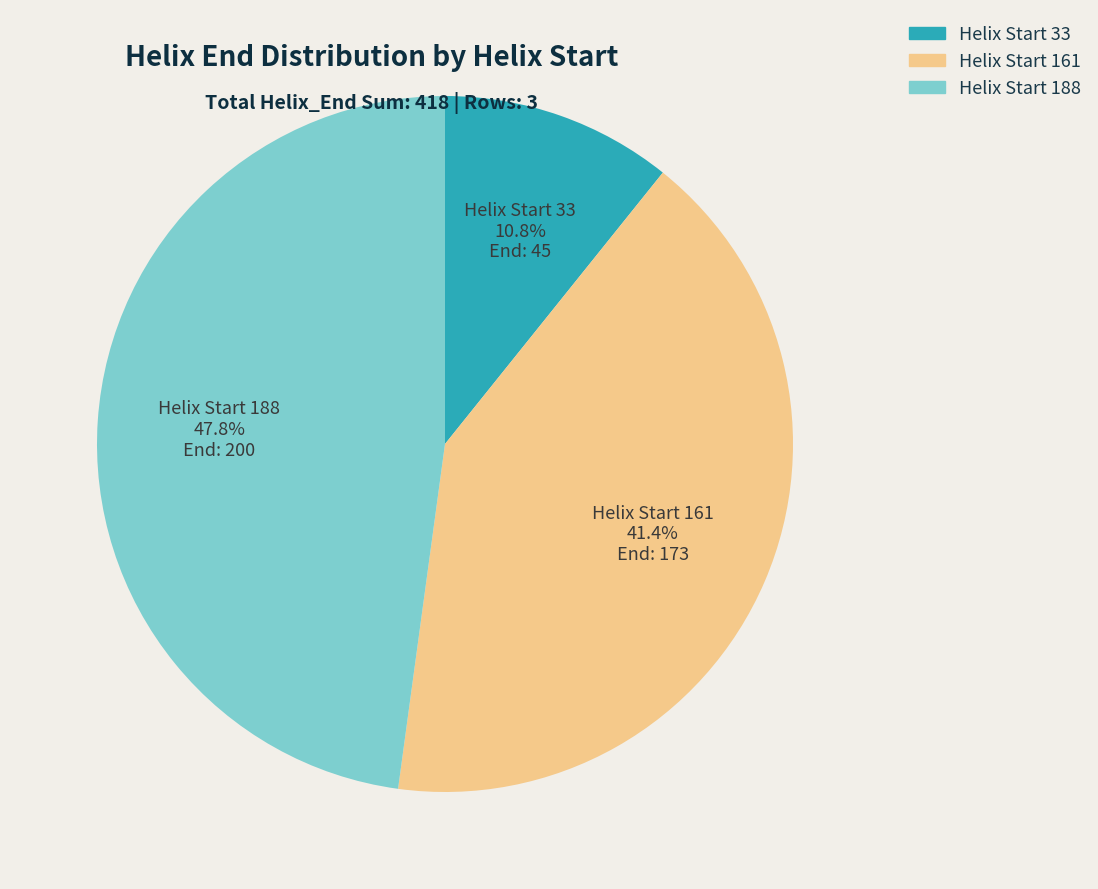

Does any single category account for the majority?

No